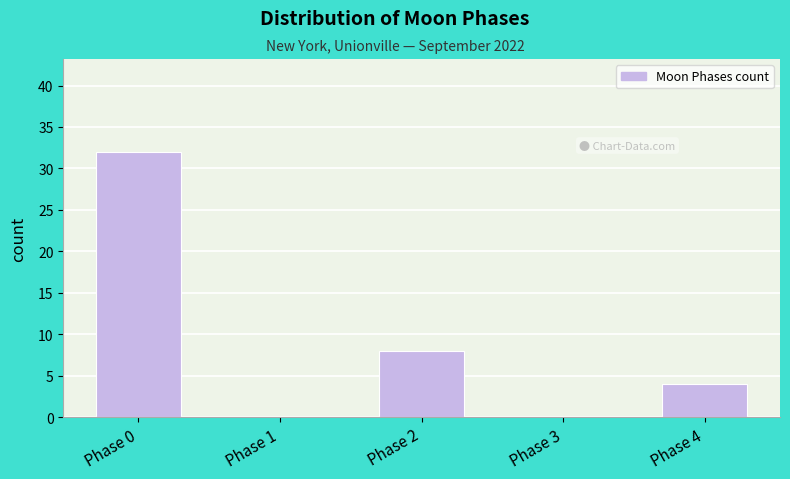

Reading left to right, list all the values displayed in this chart.

Phase 0=32	Phase 1=0	Phase 2=8	Phase 3=0	Phase 4=4